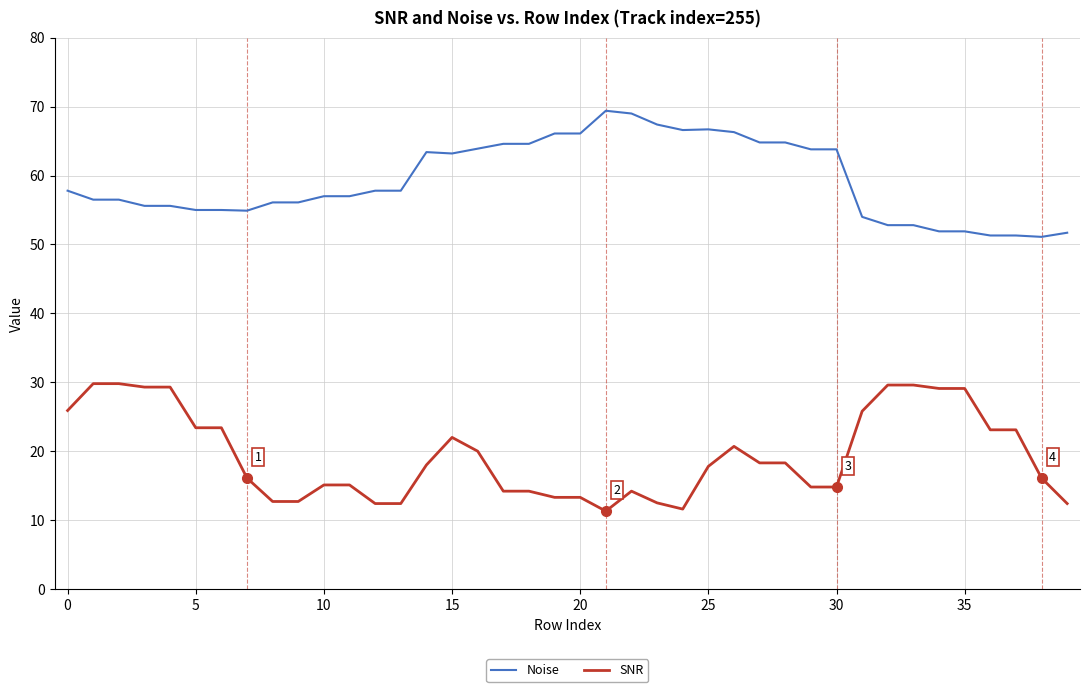

Is this an area chart (filled region under the line)?

No